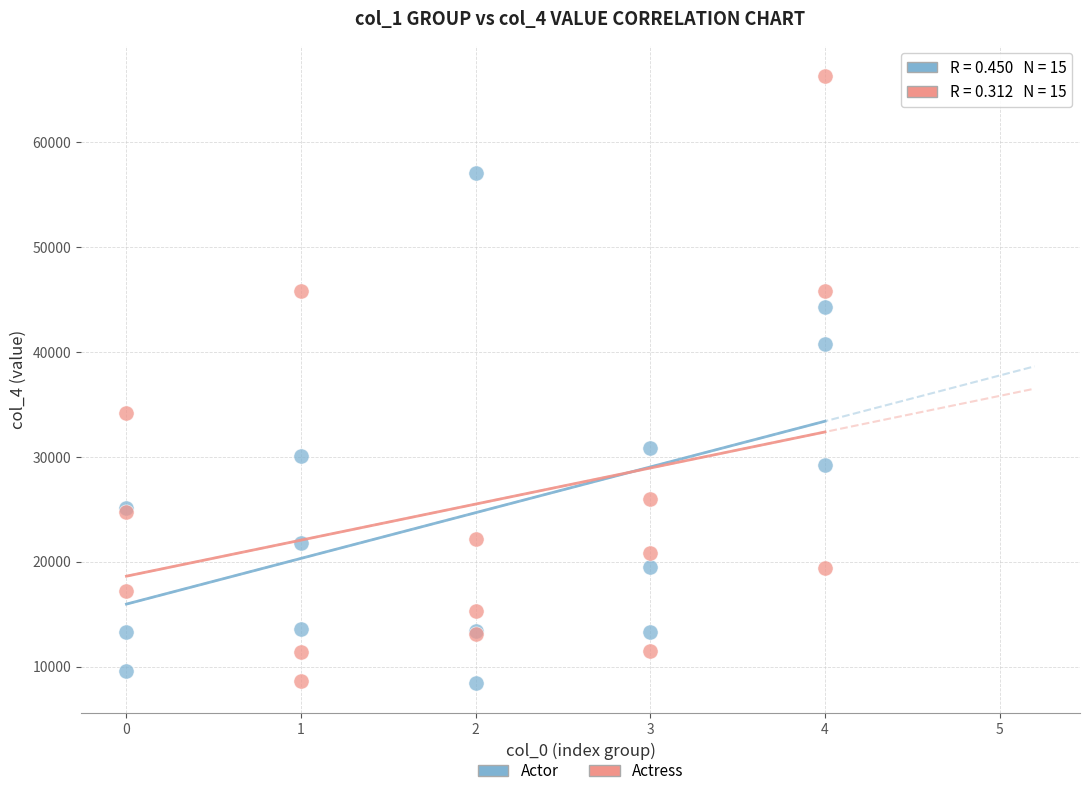

Which series has the widest spread of Y values?

Actress